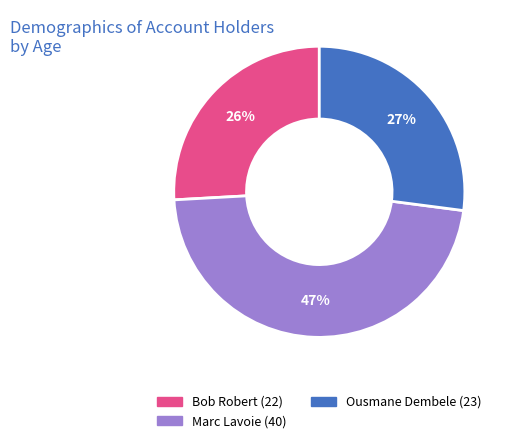

Does Marc Lavoie (40) account for over 50% of the chart?

No